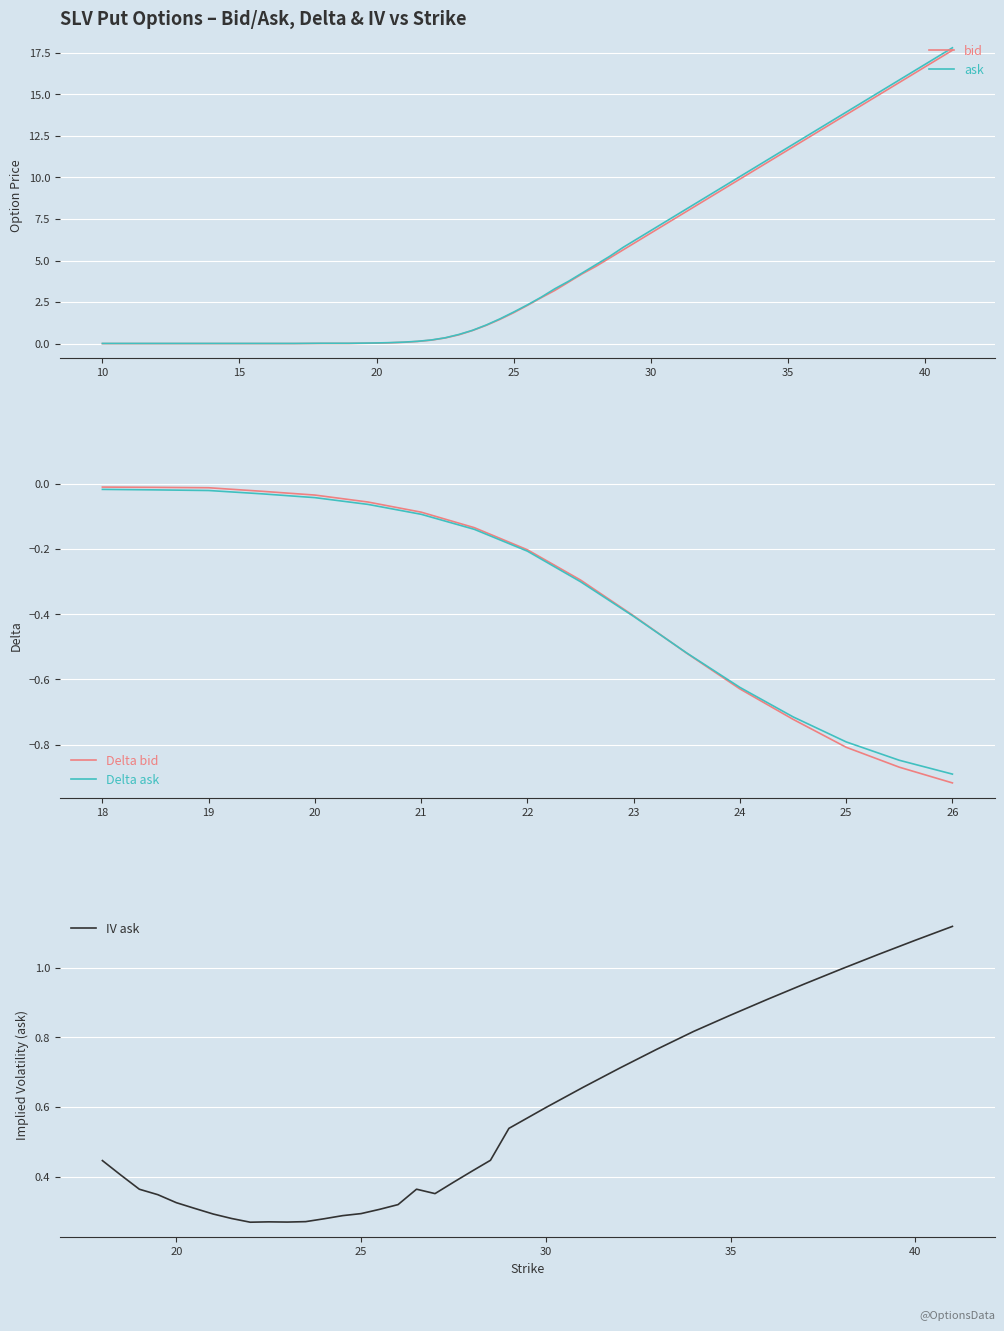

Which label corresponds to the largest value in the chart?

41